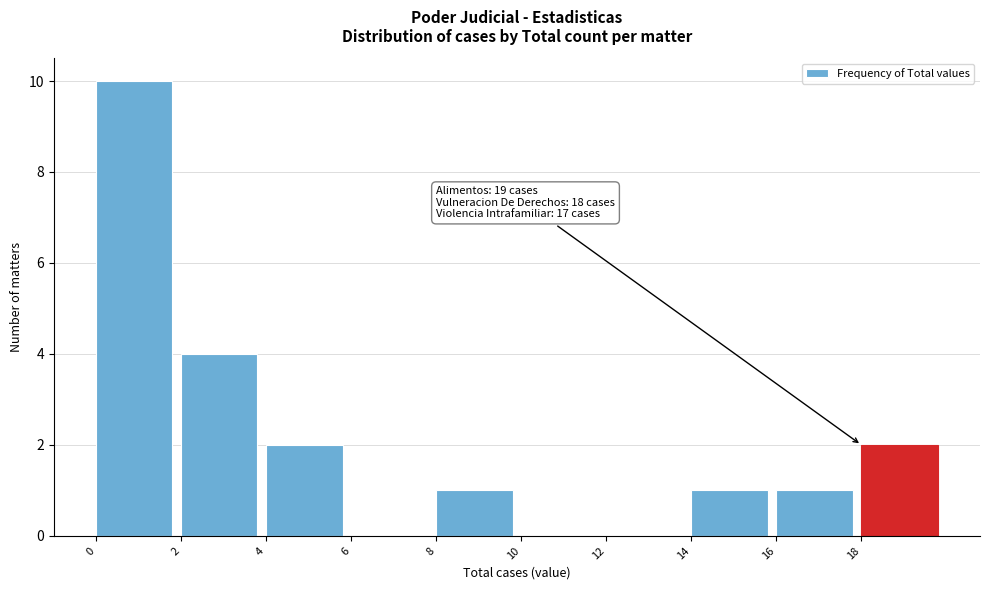

Over which range of the x-axis is the bar tallest?

0 to 2